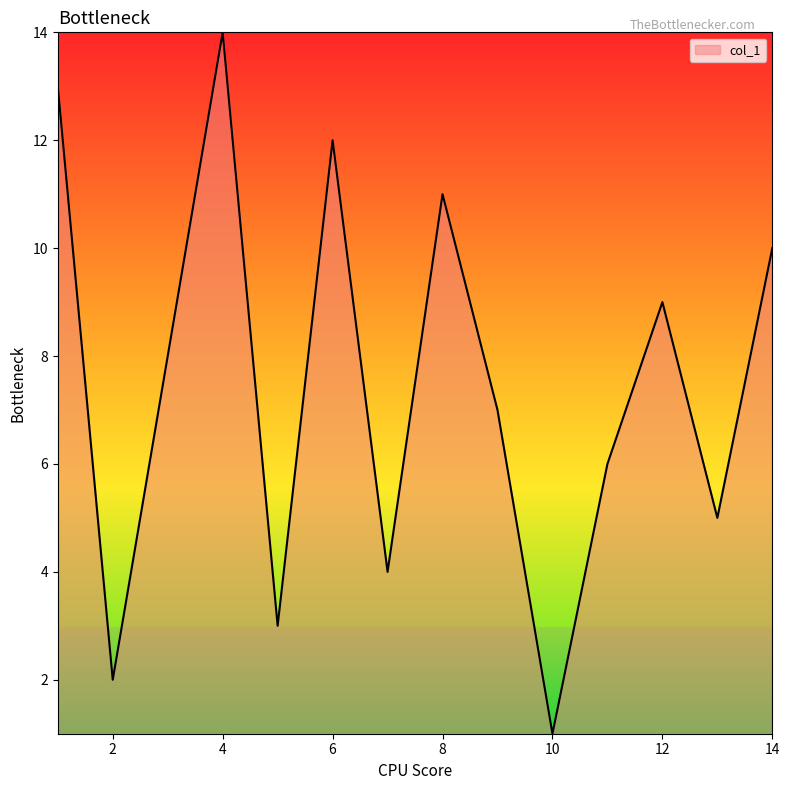

What is the difference between the maximum and minimum values?

13